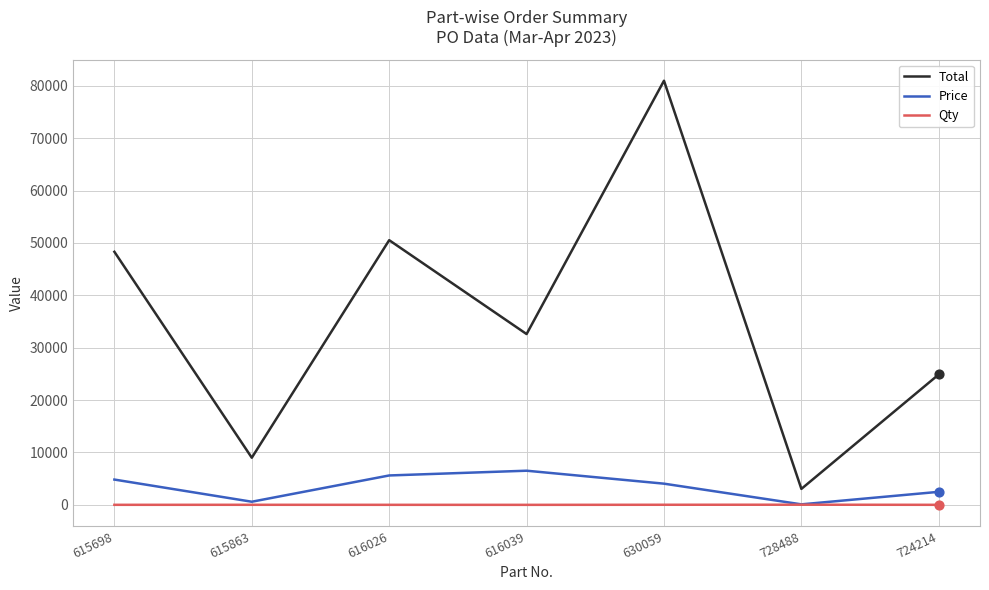

At which category is the sum across all series the highest?

630059